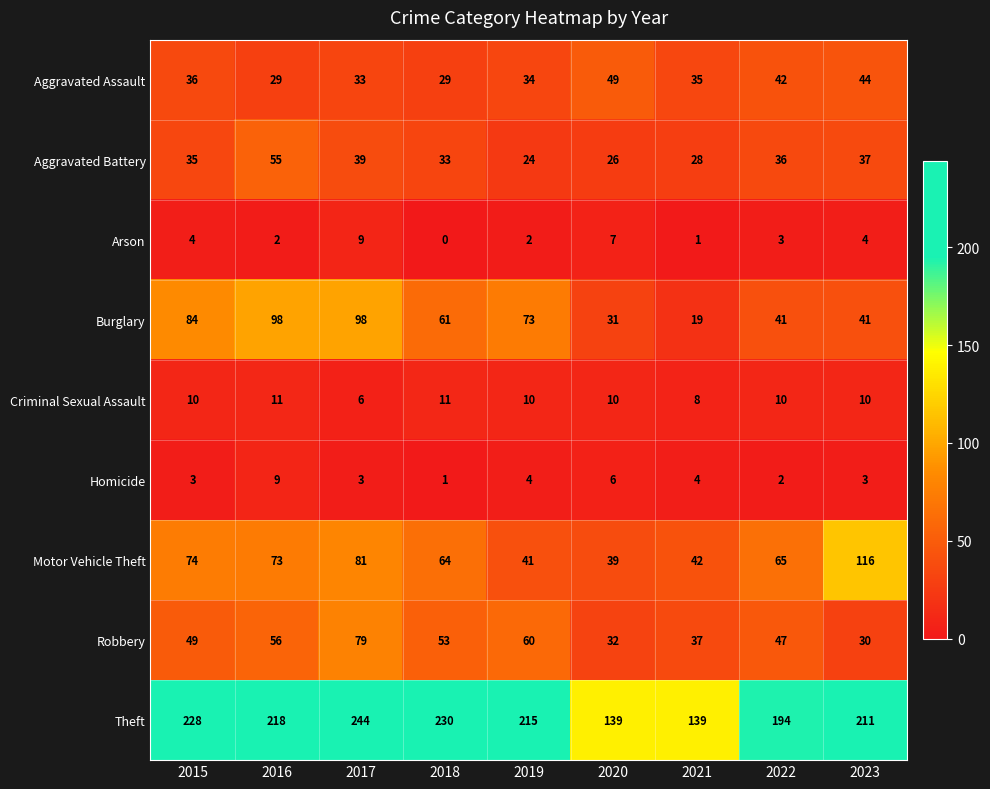

At which label is Burglary closest to 58?

2018